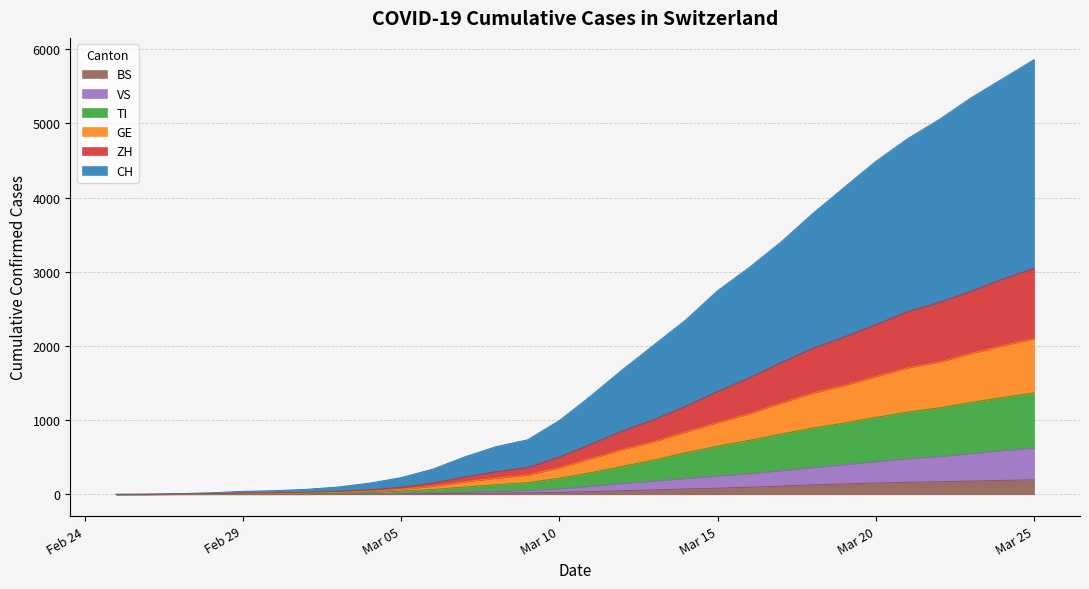

Does the chart display data point markers on the line(s)?

No